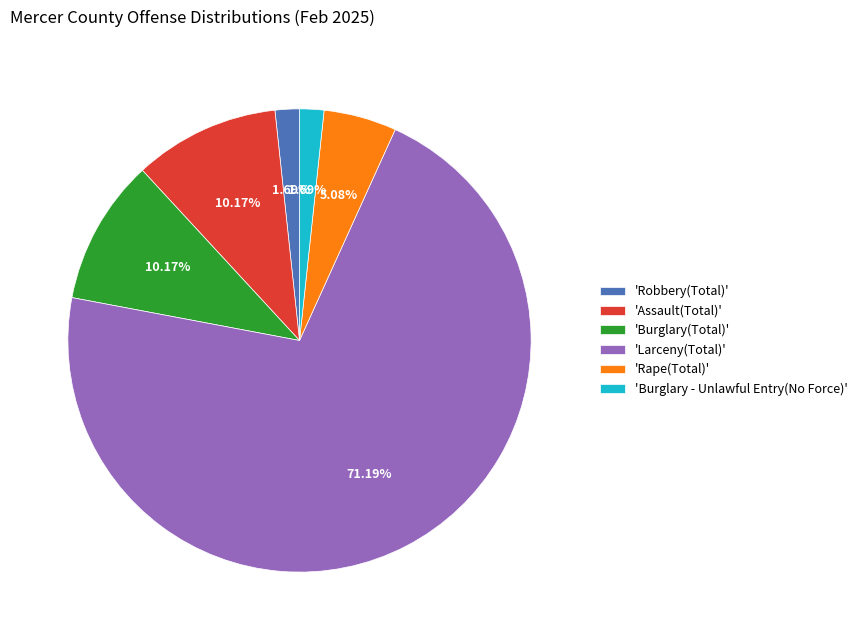

Combined, do 'Larceny(Total)' and 'Rape(Total)' account for over 50%?

Yes